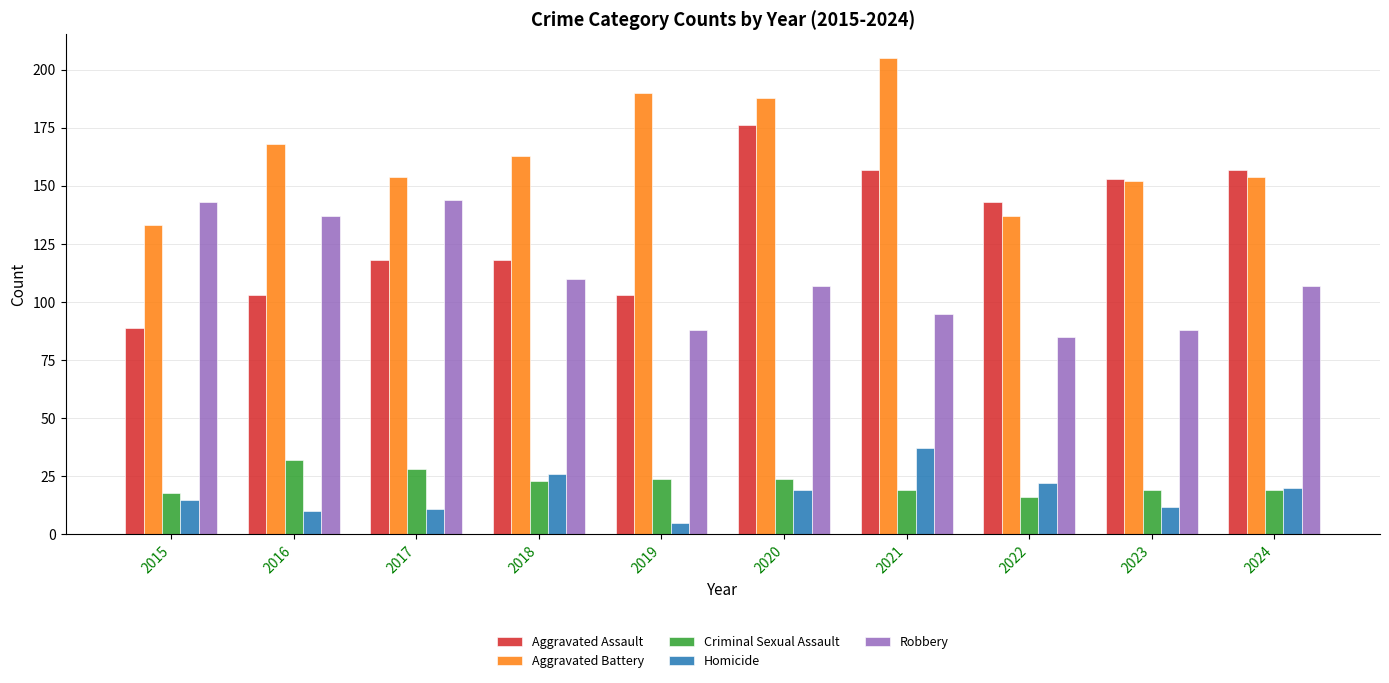

How many data points in Criminal Sexual Assault are less than 23?

5